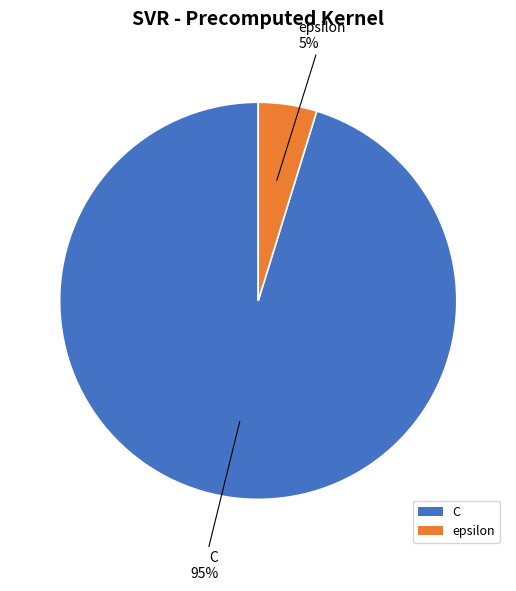

To the nearest percent, what portion does C represent?

95%